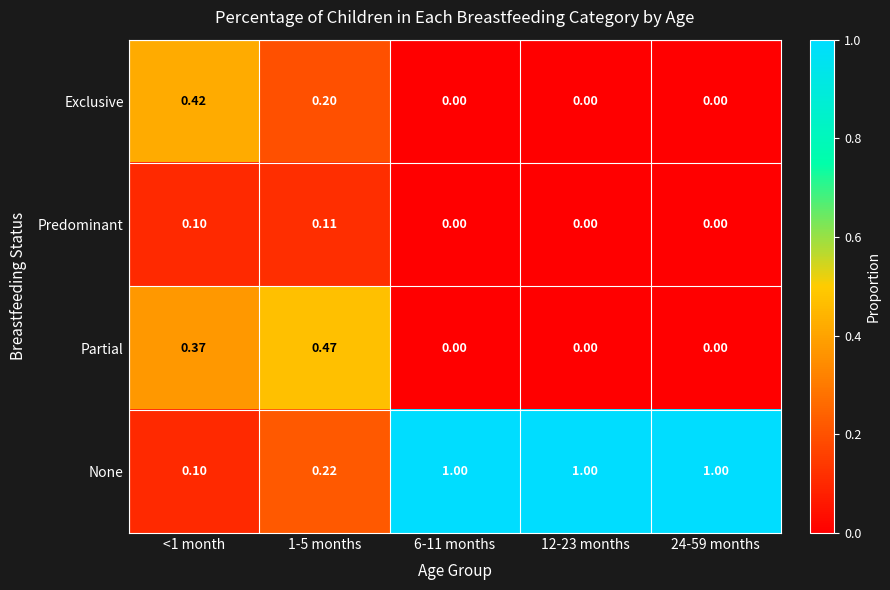

Which series has the largest range (max minus min)?

None